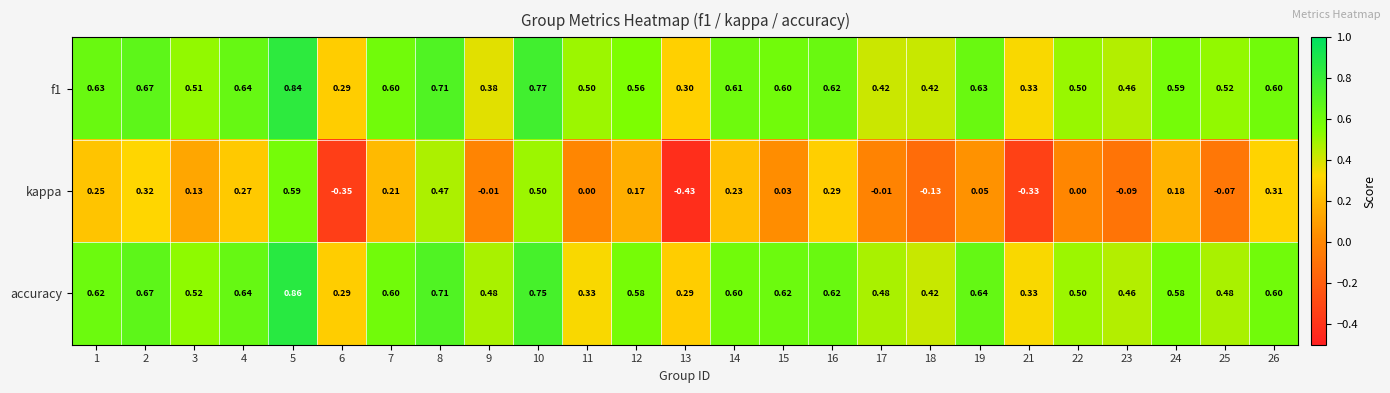

Between 2 and 14, which series saw the biggest shift?

kappa